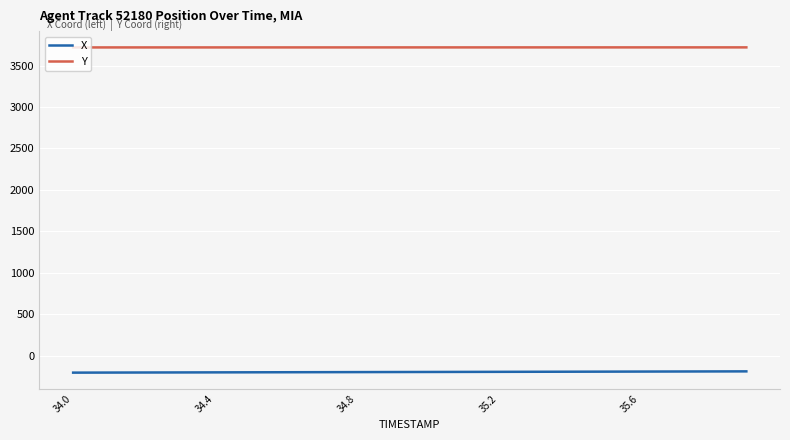

What is the minimum value shown in the chart?

-204.0